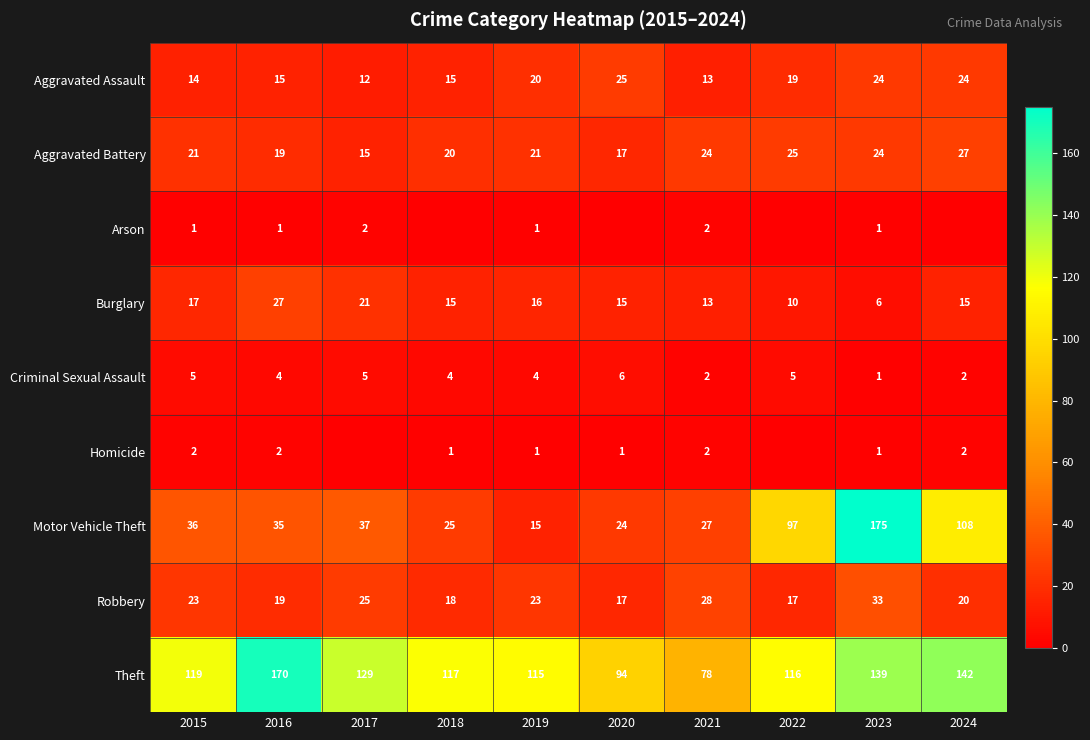

What is the spread (max minus min) of values at 2016?

169